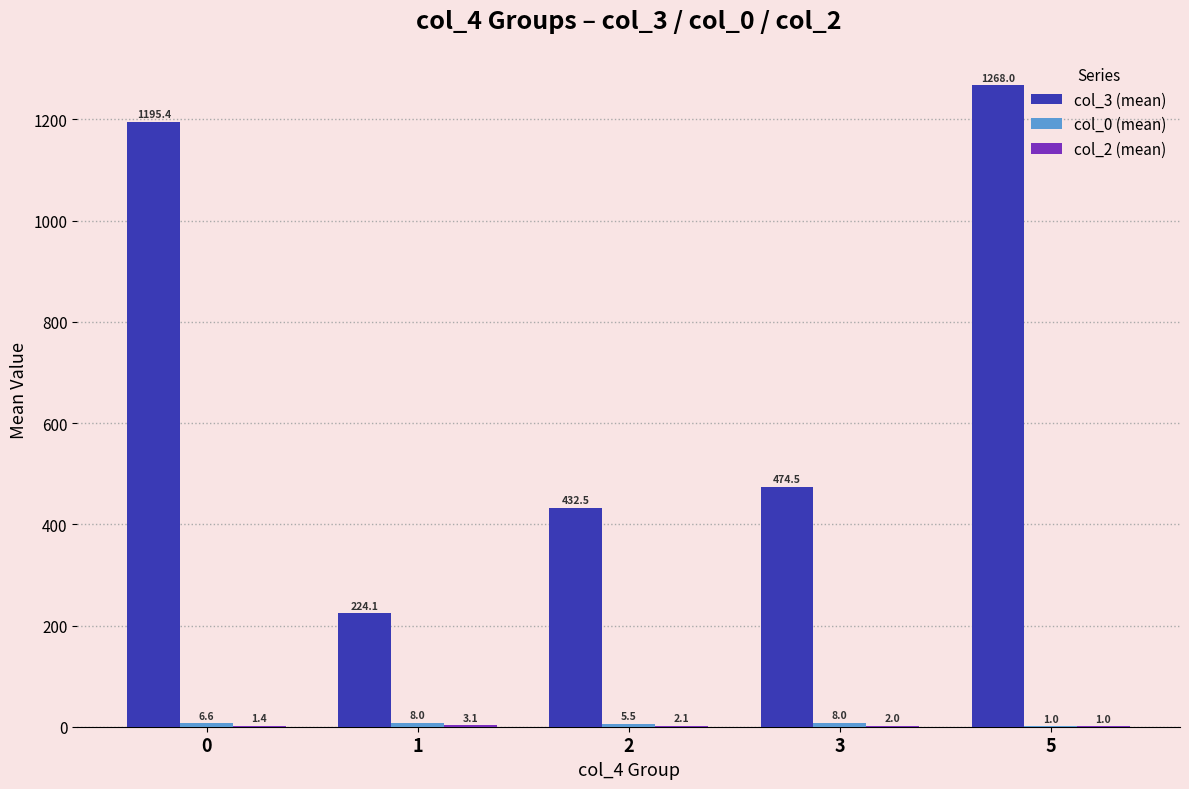

What is the greatest value displayed?

1268.0